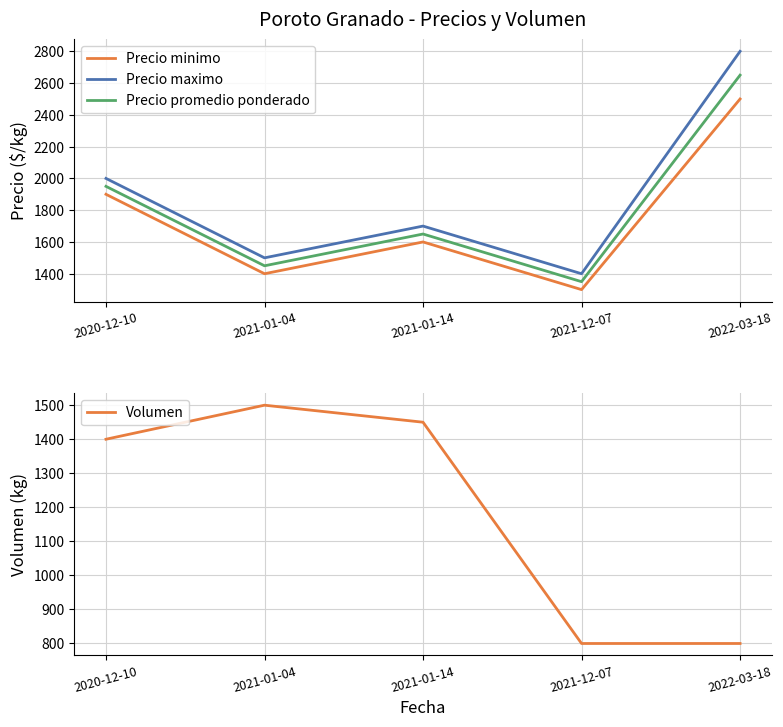

True or false: Precio minimo has more than 2 interior local peaks.

False